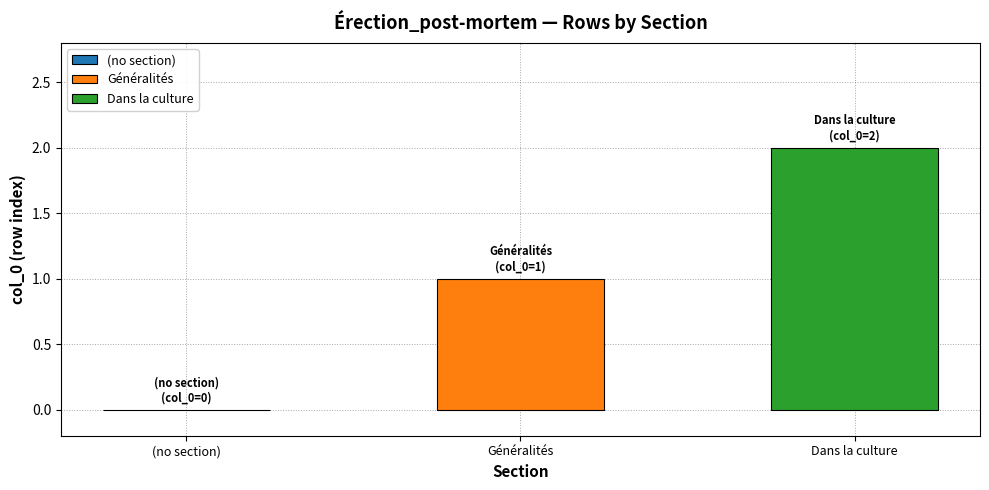

List the series in order of their peak value, highest first.

Dans la culture, Généralités